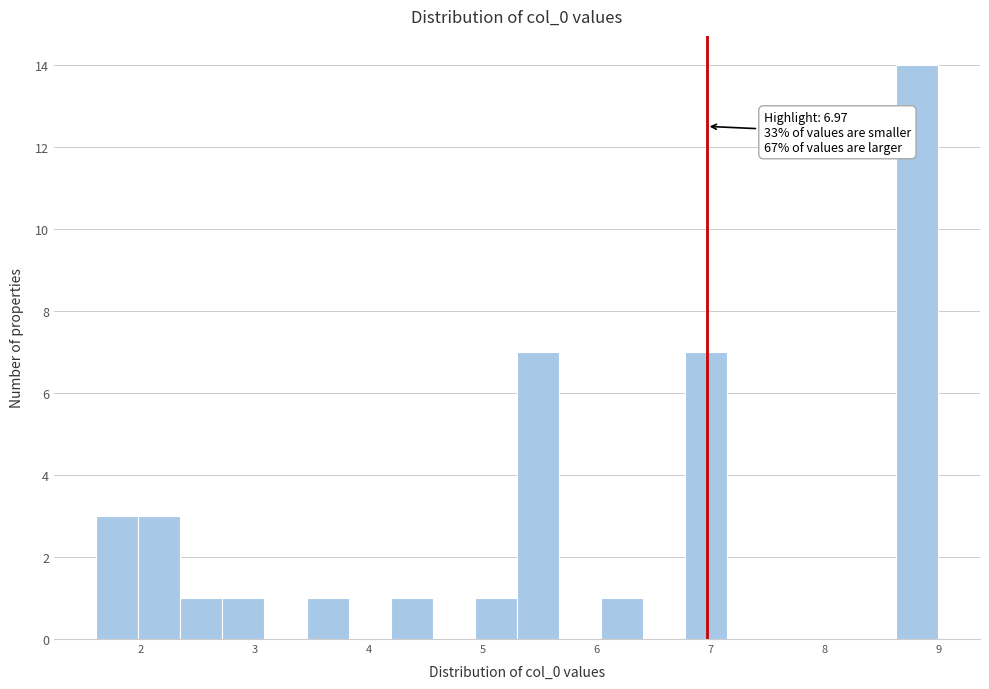

Read against the x-axis, roughly where is the centre of the tallest bar?

8.8